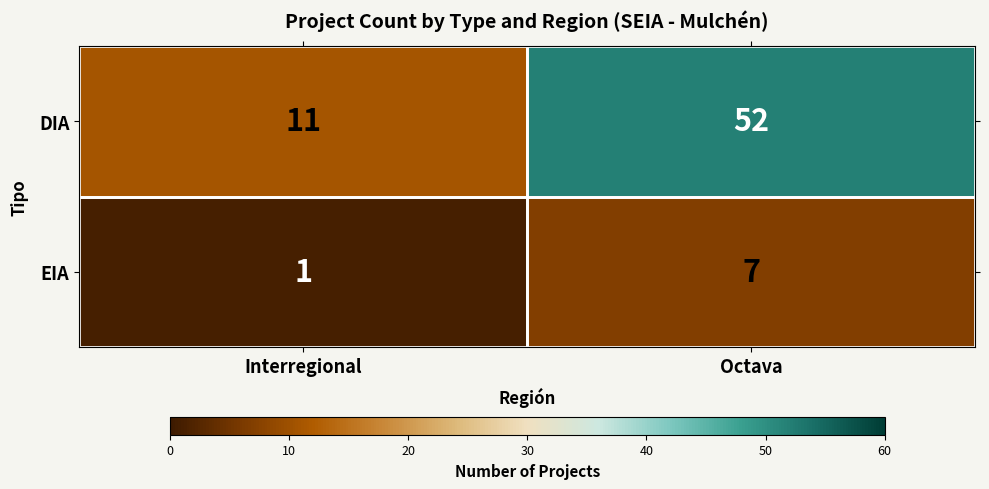

What is the sum of all DIA values?

63